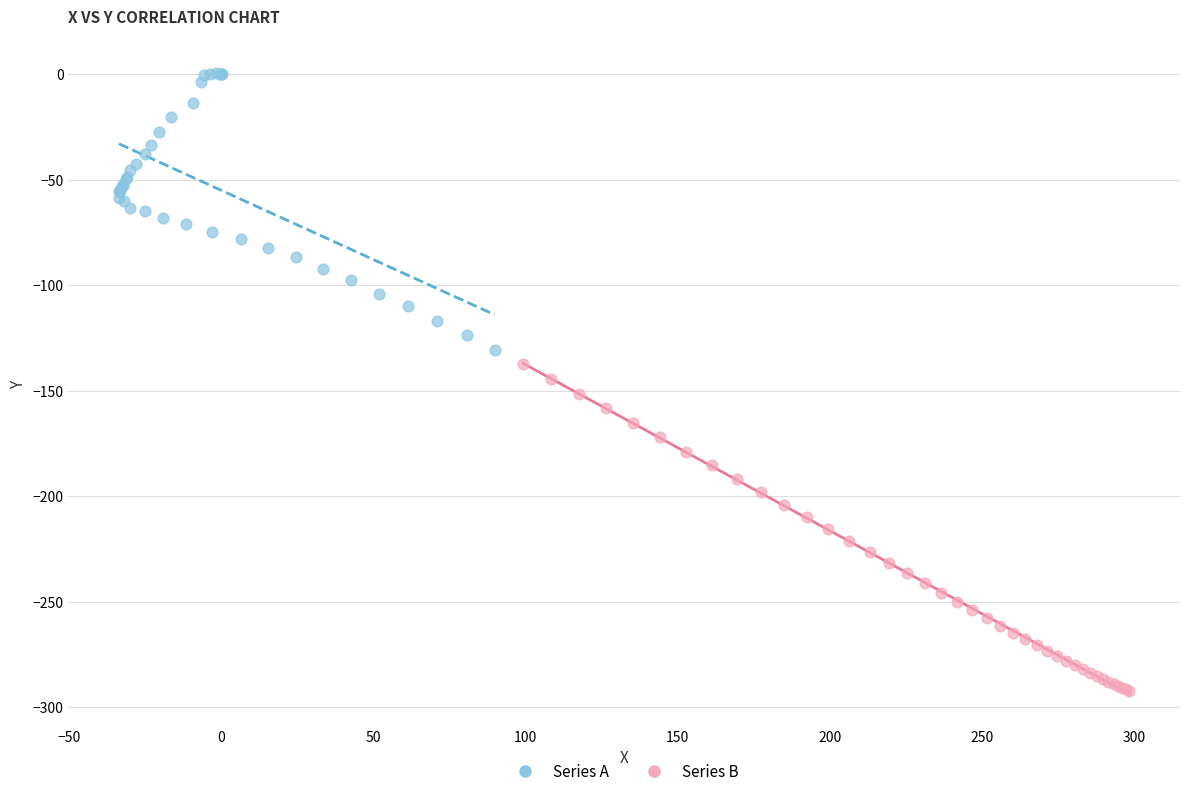

Which series reaches the maximum Y coordinate?

Series A